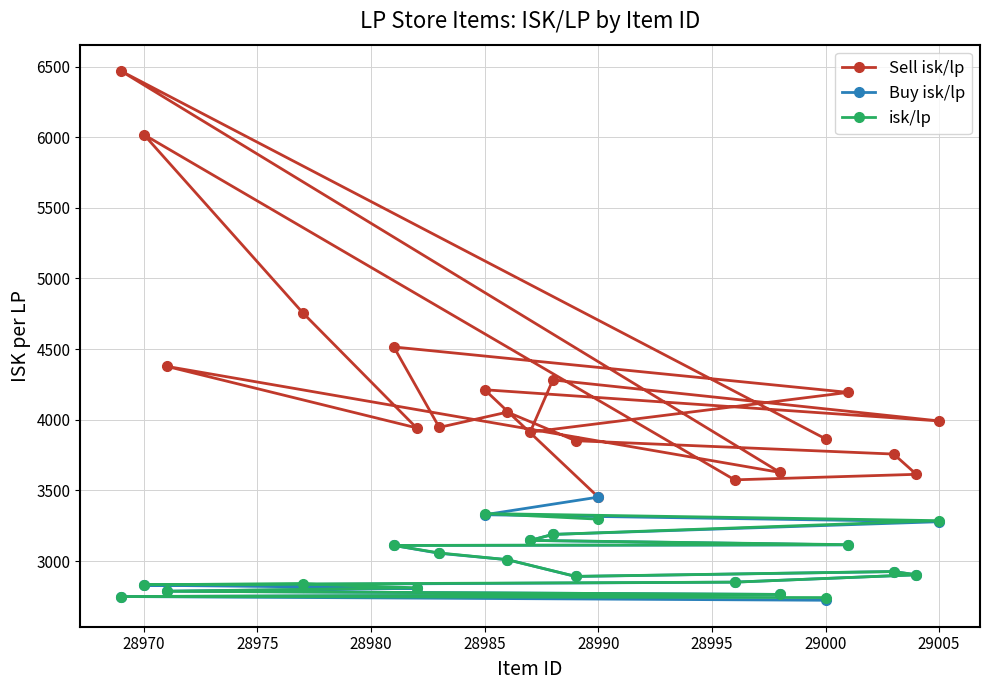

Is the value of Sell isk/lp at 28970 greater than the value of isk/lp at 29000?

Yes